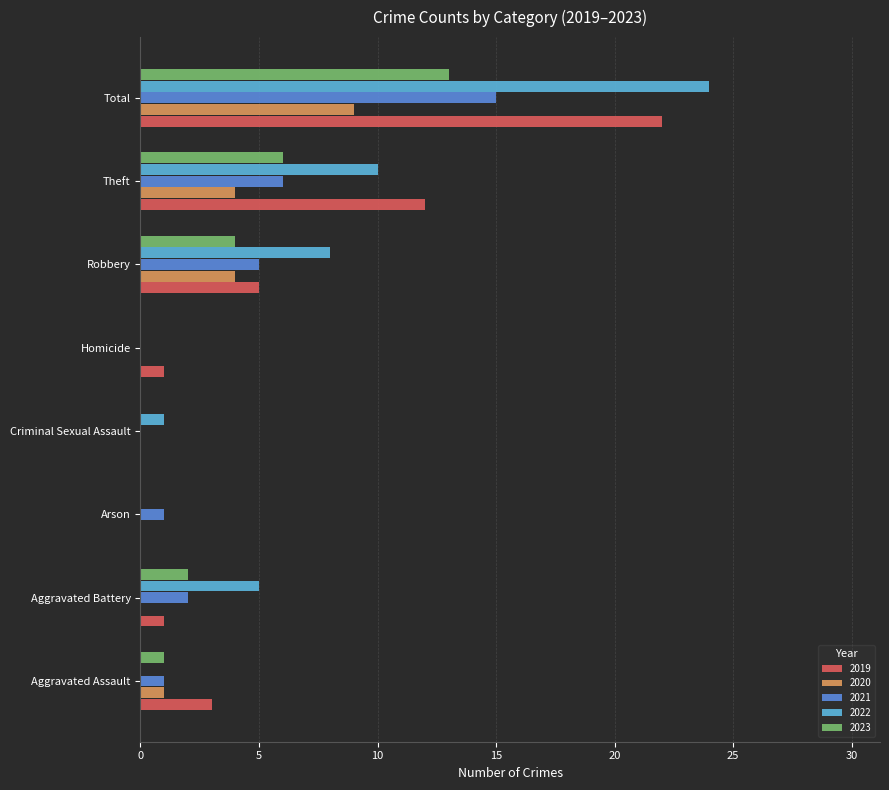

What is the sum of all 2022 values?

48